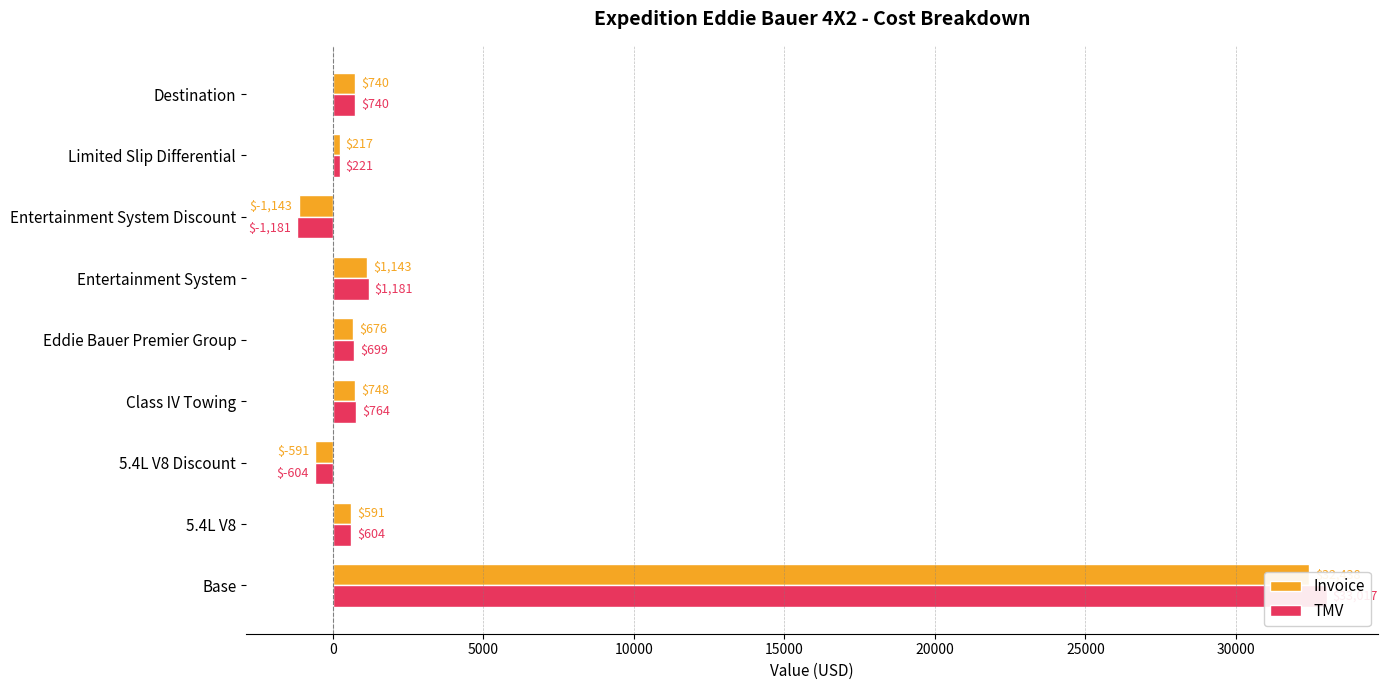

How many bars are there in each group?

2